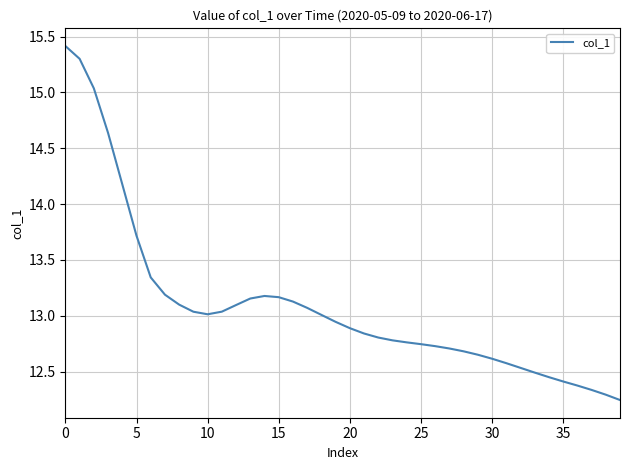

What is the difference between the maximum and minimum values?

3.2